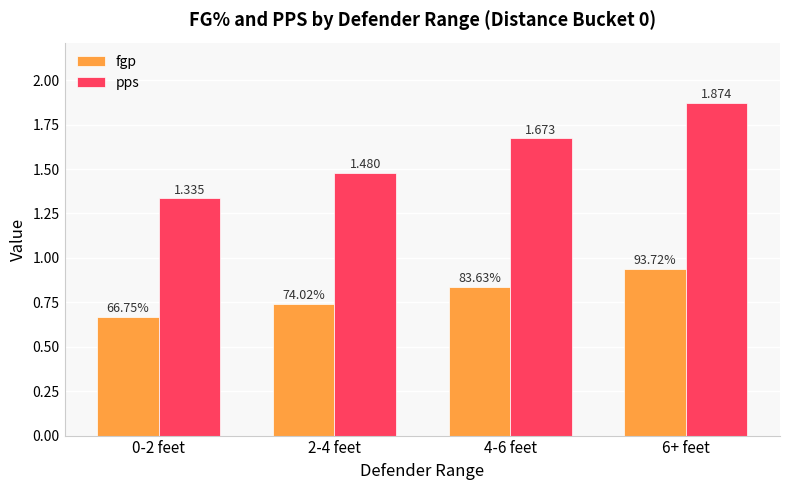

What is the sum of the pps values at 0-2 feet and 2-4 feet?

2.8